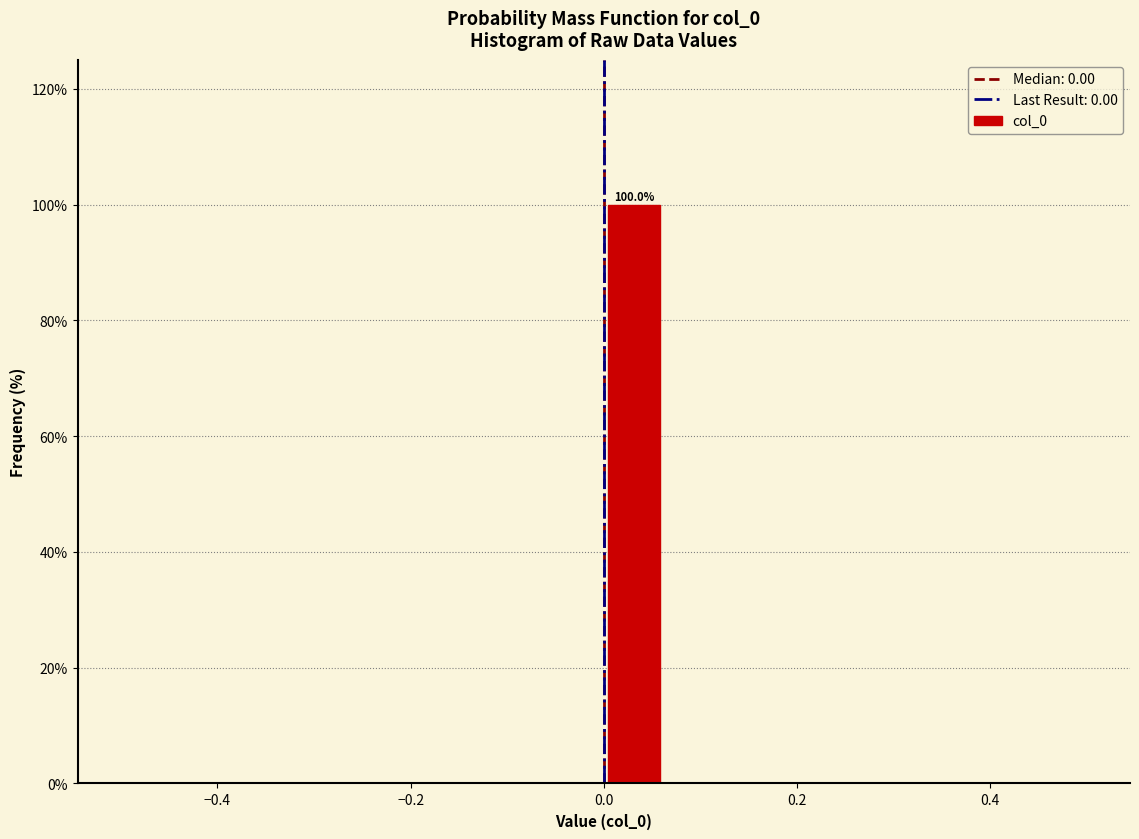

Read against the x-axis, roughly where is the centre of the tallest bar?

0.04